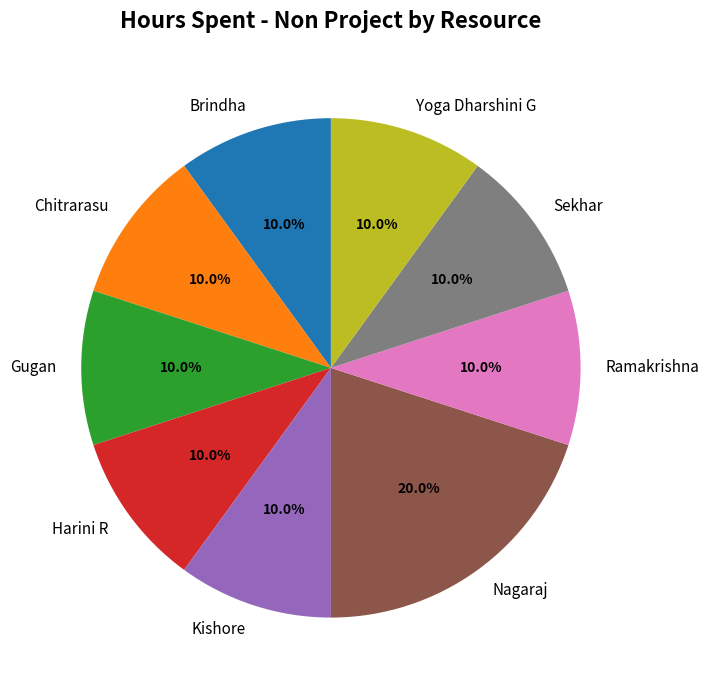

Which slice is the largest?

Nagaraj